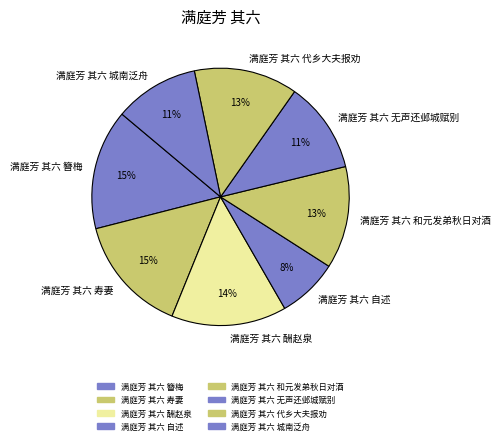

How many segments does this pie chart have?

8